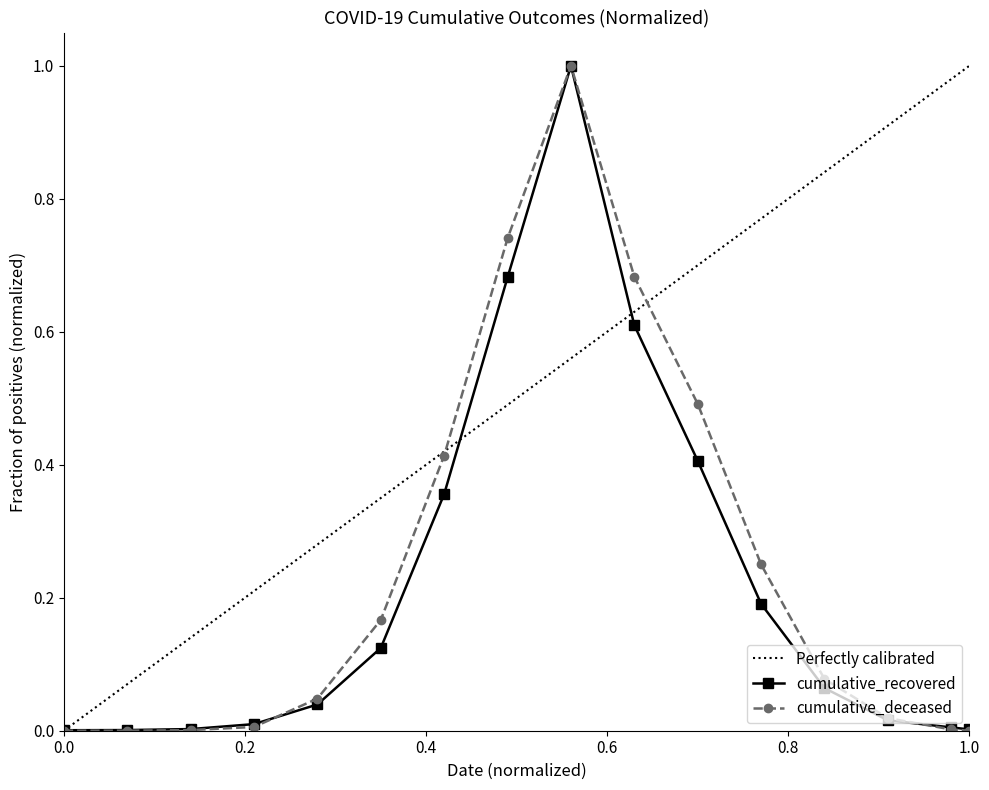

True or false: cumulative_deceased has more than 0 interior local peaks.

True